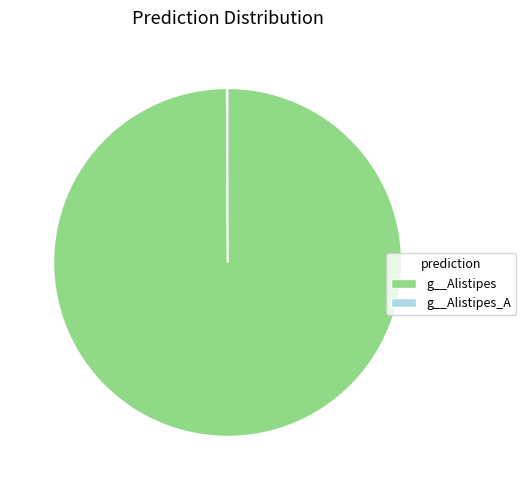

What is the majority slice?

g__Alistipes